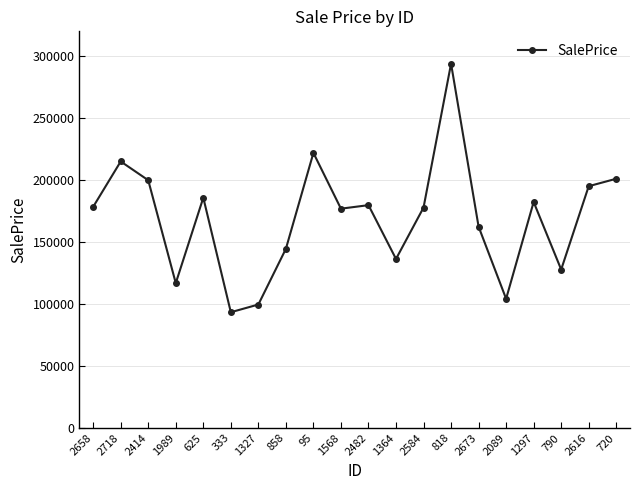

What is the approximate value at 625?

185748.1